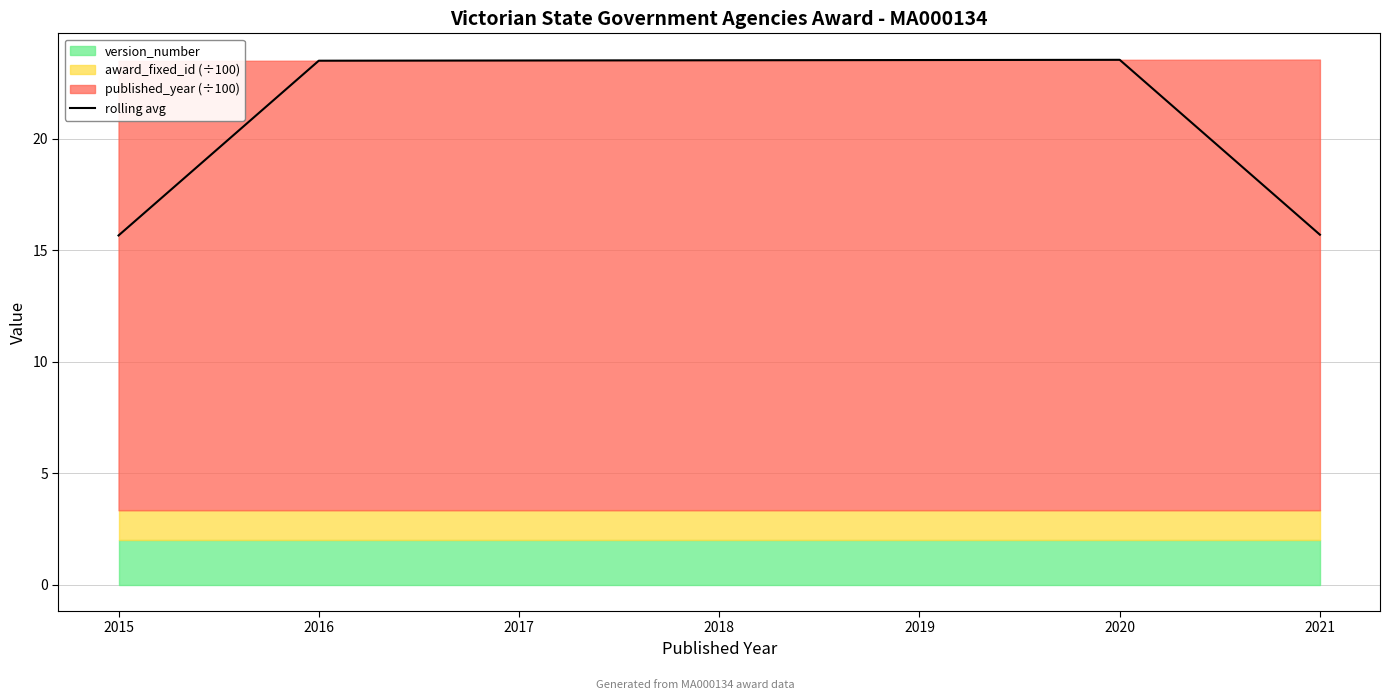

Reading left to right, list all the values displayed in this chart.

15.7	23.5	23.5	23.5	23.5	23.5	15.7